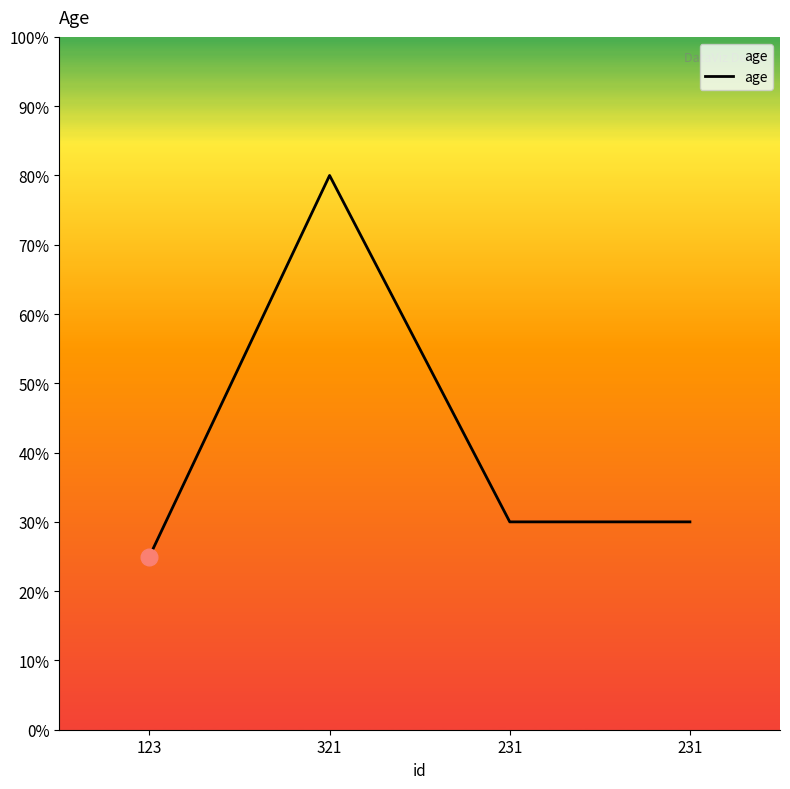

Does the chart have visible grid lines?

No